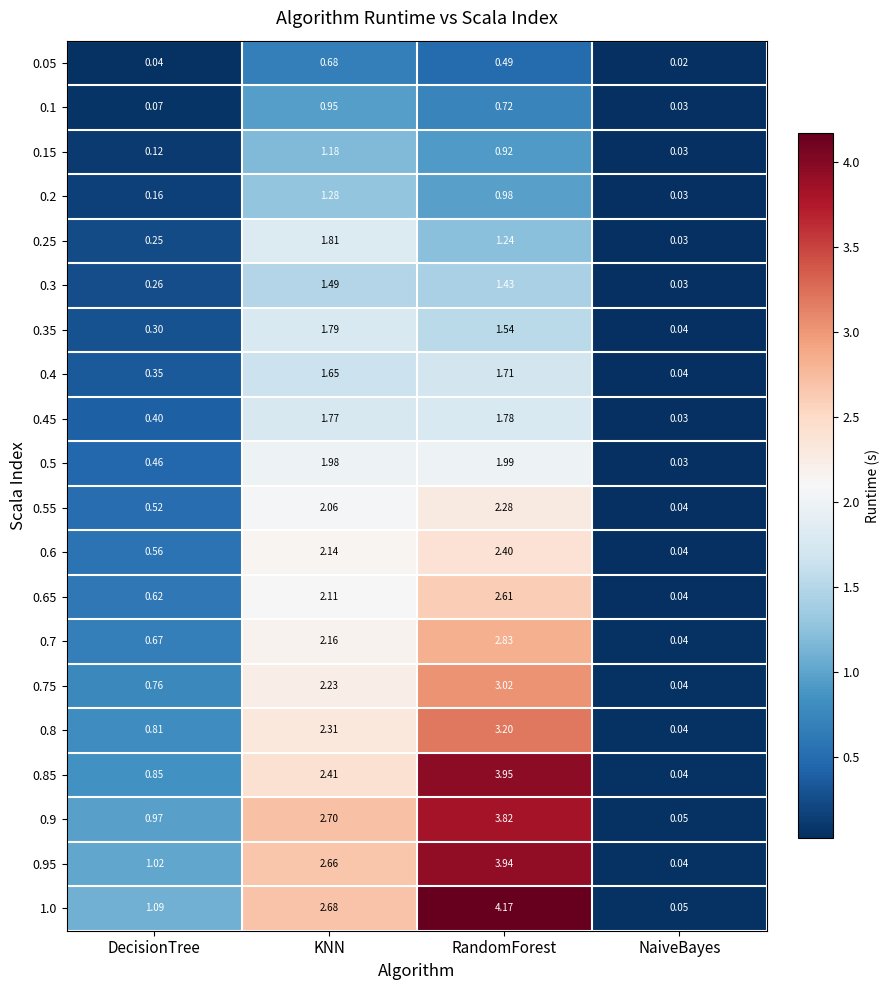

How many series are shown in this chart?

20